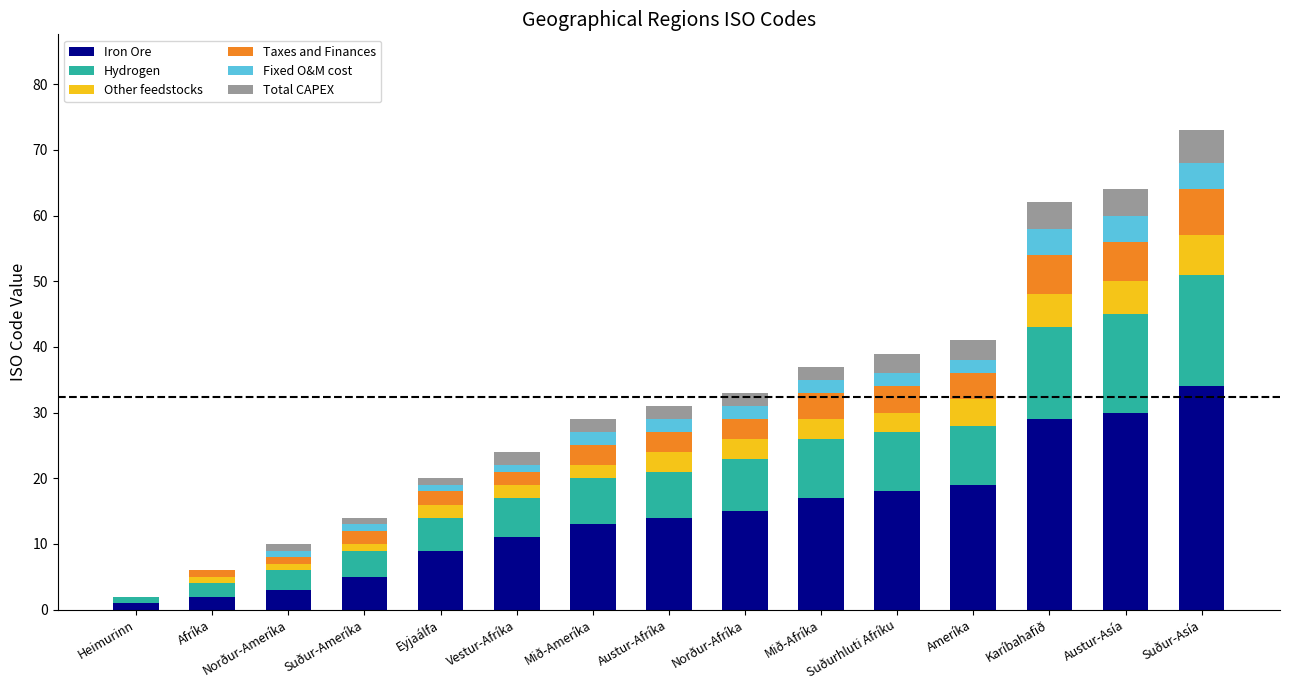

How many data points does each series have?

15